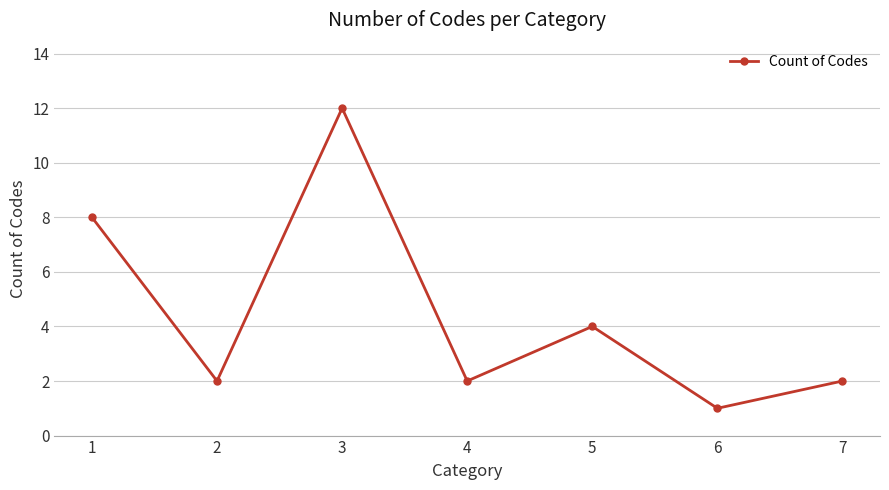

What is the value of the 7th point from the left?

2